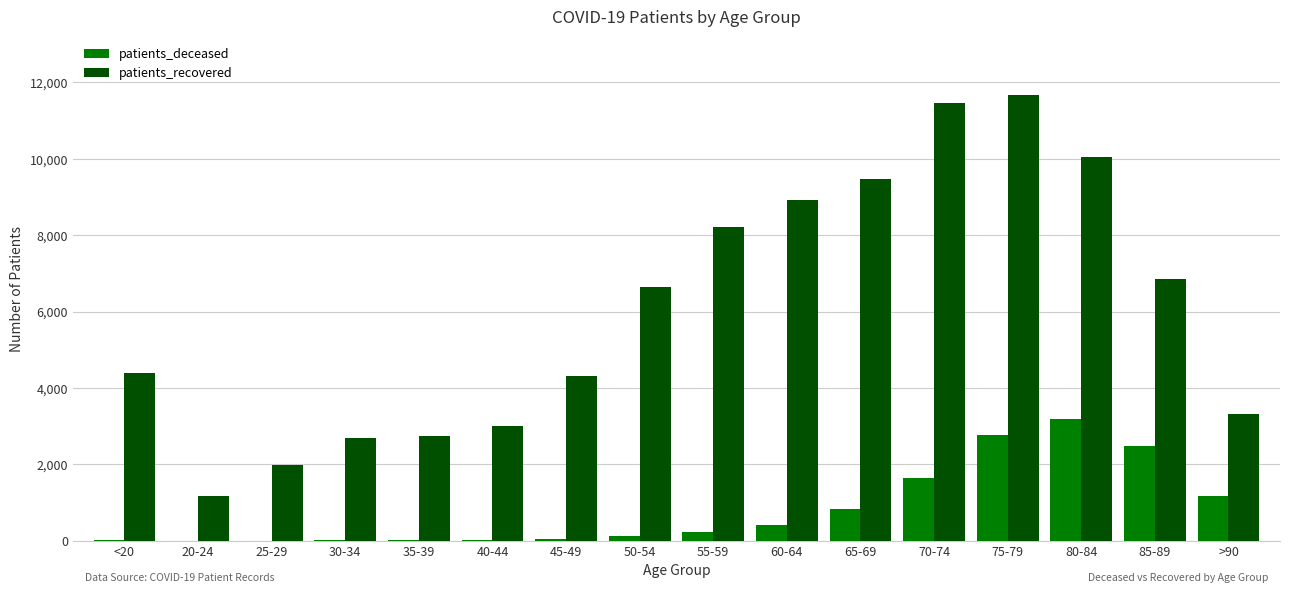

What is the sum of all patients_deceased values?

12974